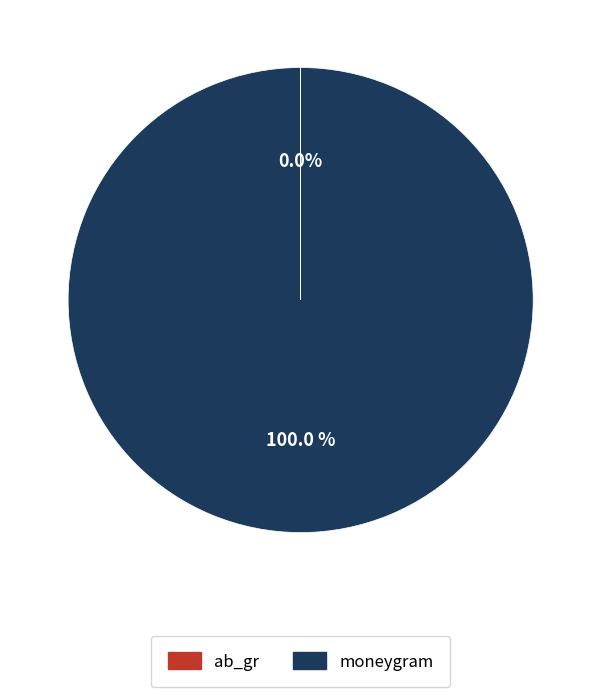

Which category has the biggest portion of the pie?

moneygram